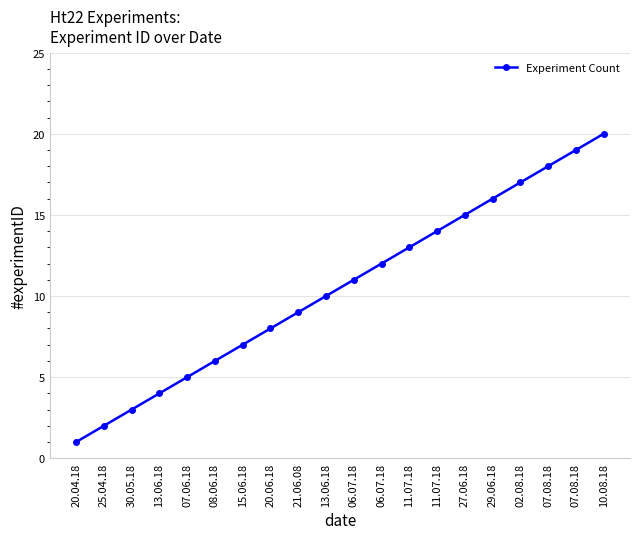

List the labels in order of value, smallest first.

20.04.18, 25.04.18, 30.05.18, 13.06.18, 07.06.18, 08.06.18, 15.06.18, 20.06.18, 21.06.08, 13.06.18, 06.07.18, 06.07.18, 11.07.18, 11.07.18, 27.06.18, 29.06.18, 02.08.18, 07.08.18, 07.08.18, 10.08.18